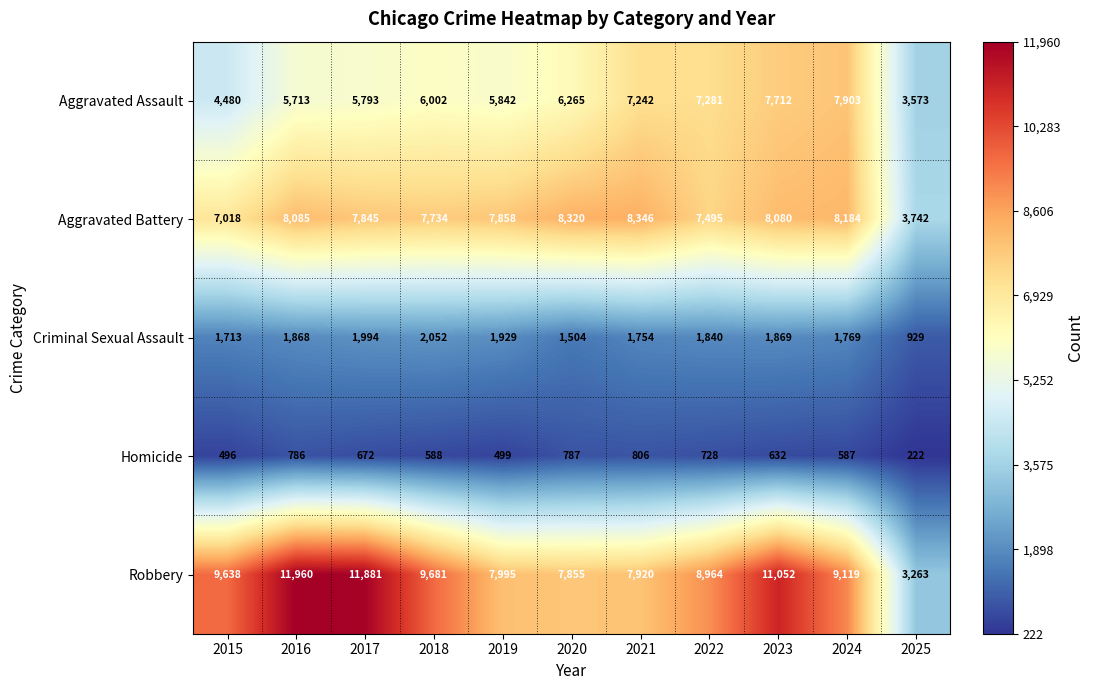

List the series in order of their peak value, lowest first.

Homicide, Criminal Sexual Assault, Aggravated Assault, Aggravated Battery, Robbery